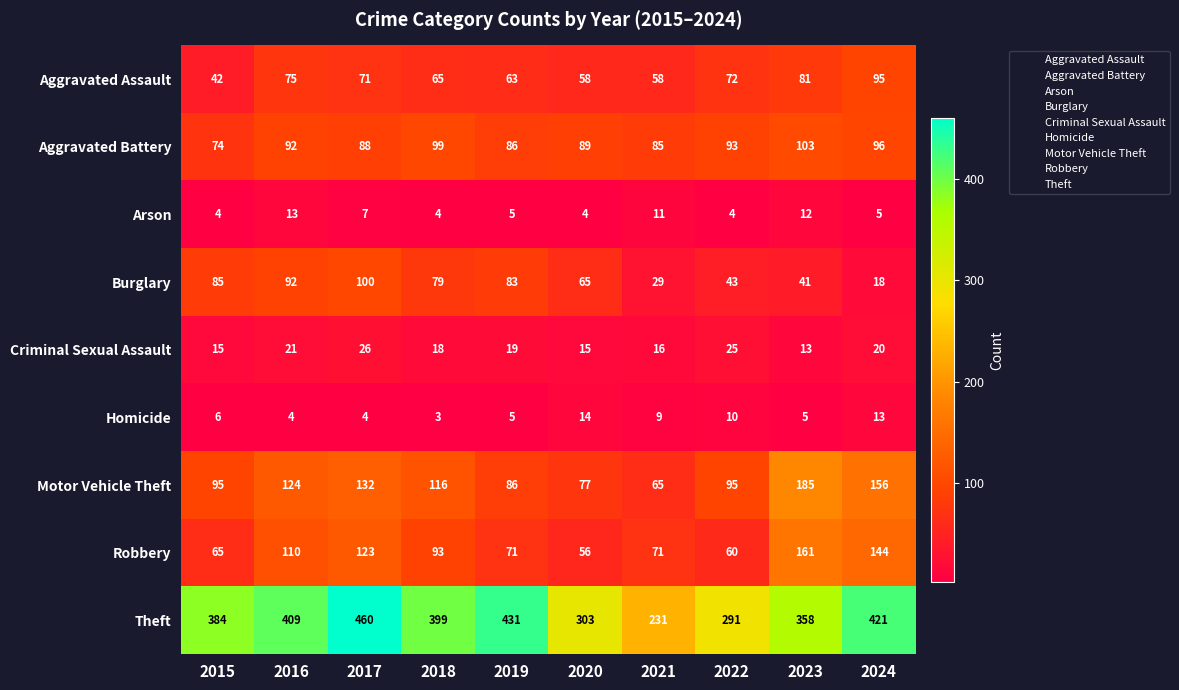

What is the sum of all Robbery values?

954